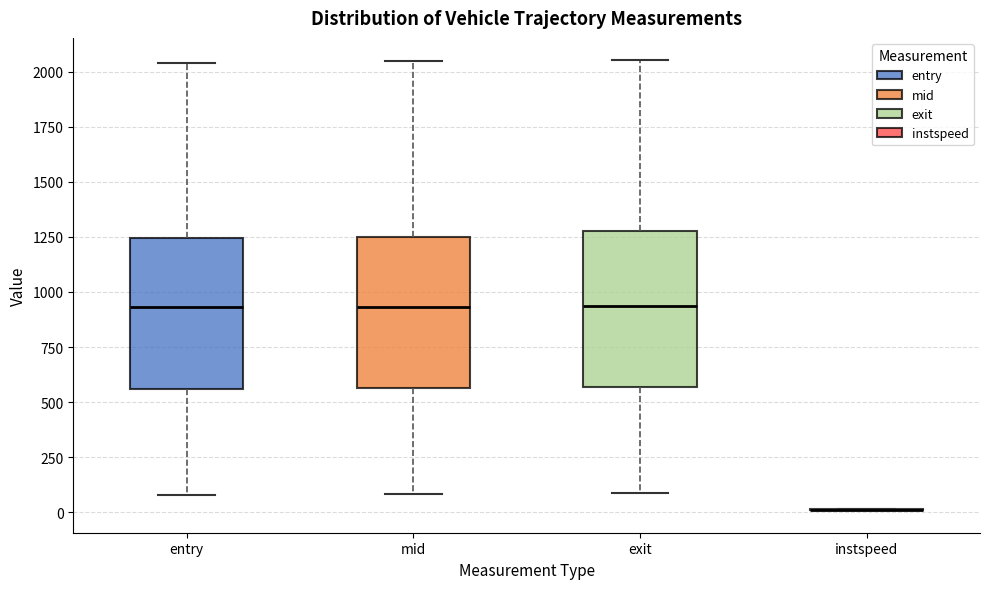

Reading left to right, read every box against the y-axis: the position of its median line, the range the box covers, and the ends of its whiskers. The values are not printed on the chart, so give them approximately, as read against the axis.

entry: median 950, box 550 to 1250, whiskers 100 to 2050
mid: median 950, box 550 to 1250, whiskers 100 to 2050
exit: median 950, box 550 to 1300, whiskers 100 to 2050
instspeed: box collapsed to a line at 0, whiskers 0 to 0